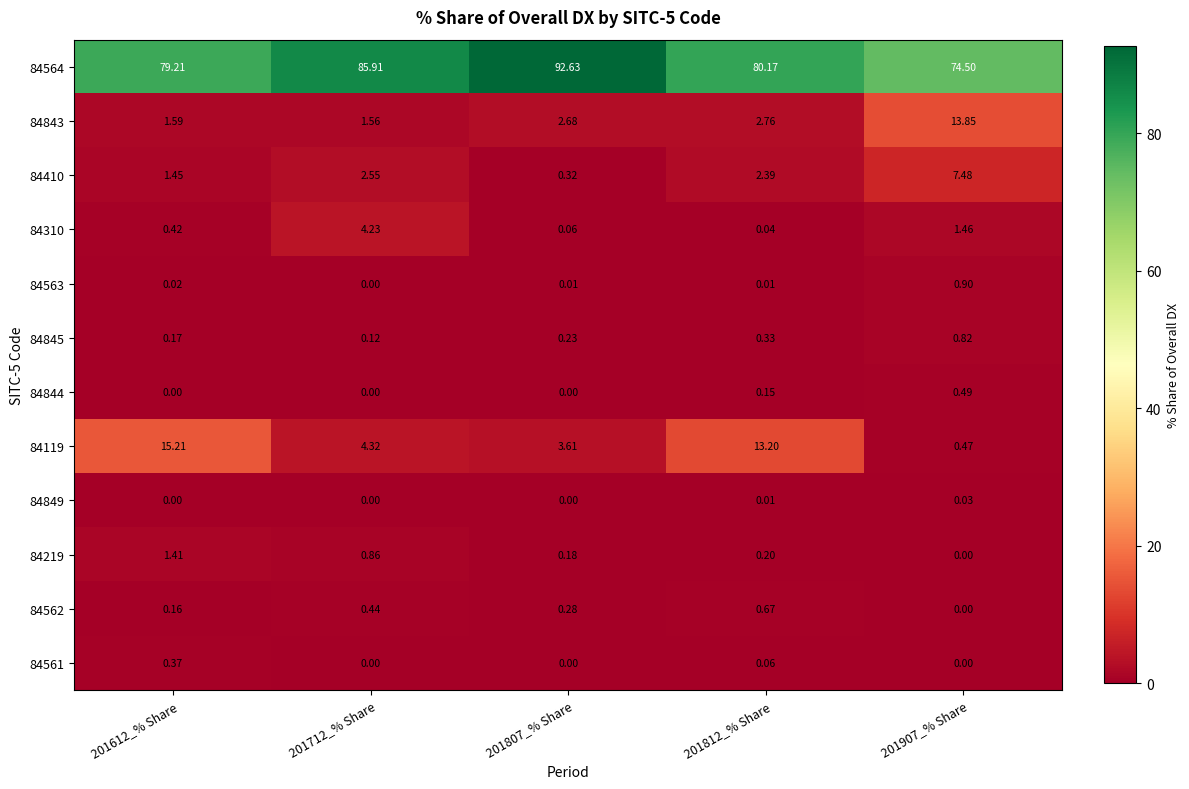

Is the value of 84845 at 201712_% Share greater than the value of 84844 at 201907_% Share?

No